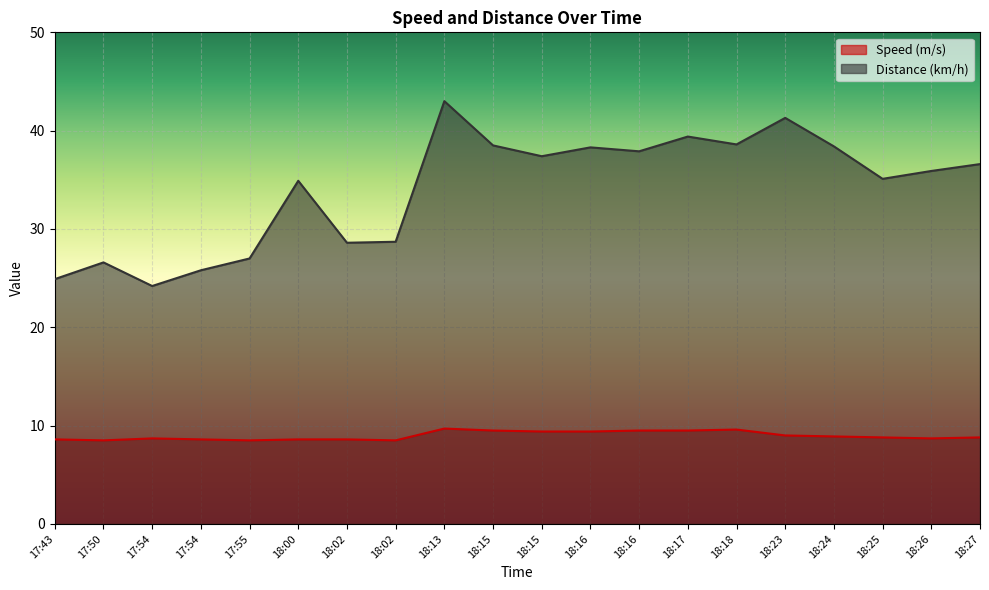

The Distance (km/h) series shows 34.9 at 18:00. True or false?

True